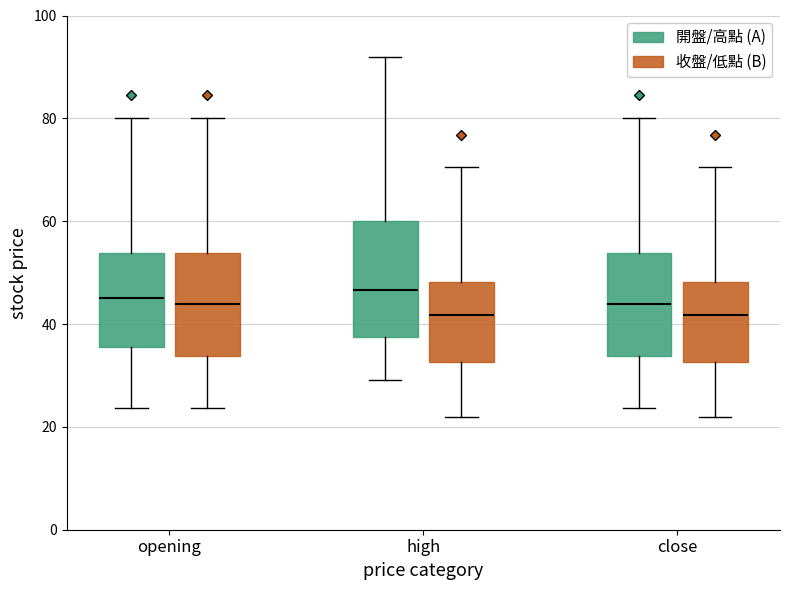

Reading left to right, read every box against the y-axis: the position of its median line, the range the box covers, and the ends of its whiskers. The values are not printed on the chart, so give them approximately, as read against the axis.

opening (開盤/高點 (A)): median 46, box 36 to 54, whiskers 24 to 80
opening (收盤/低點 (B)): median 44, box 34 to 54, whiskers 24 to 80
high (開盤/高點 (A)): median 46, box 38 to 60, whiskers 30 to 92
high (收盤/低點 (B)): median 42, box 32 to 48, whiskers 22 to 70
close (開盤/高點 (A)): median 44, box 34 to 54, whiskers 24 to 80
close (收盤/低點 (B)): median 42, box 32 to 48, whiskers 22 to 70